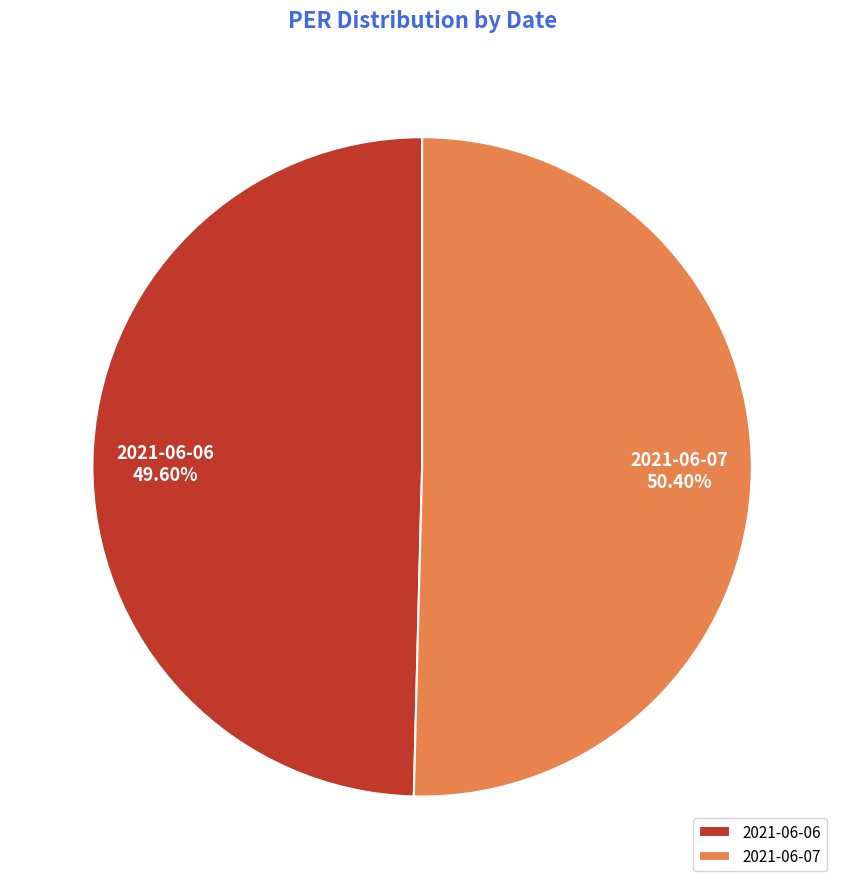

To the nearest percent, what is the difference between the largest and smallest slice percentages?

1%